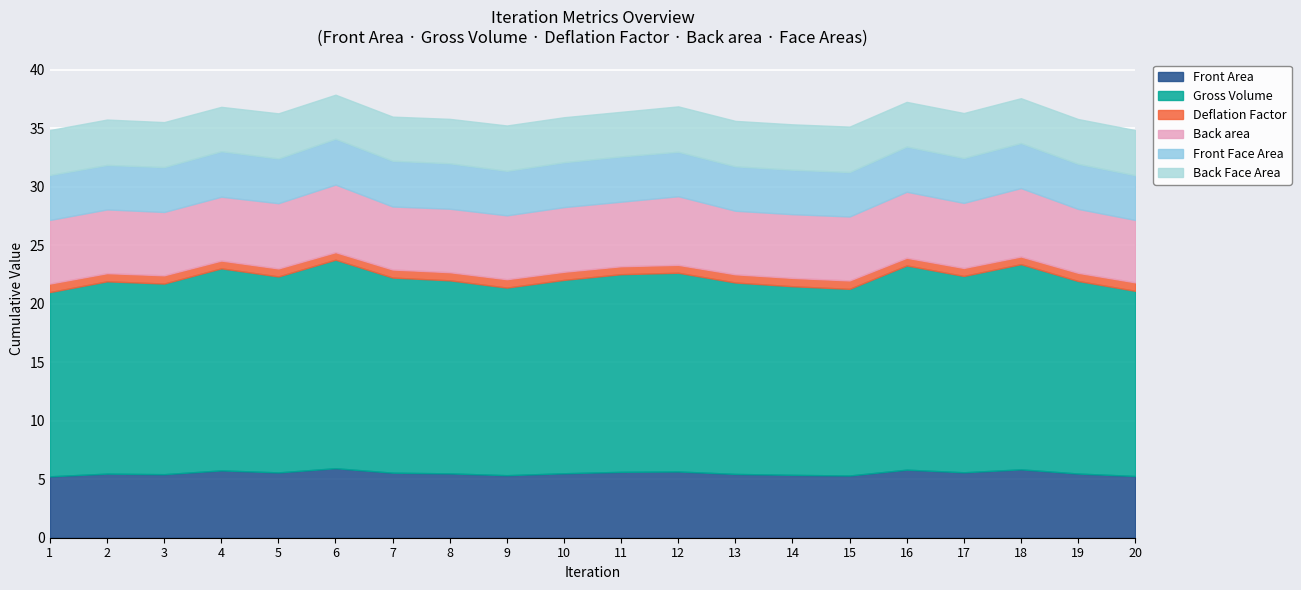

What is the average value of the Deflation Factor series?

0.7